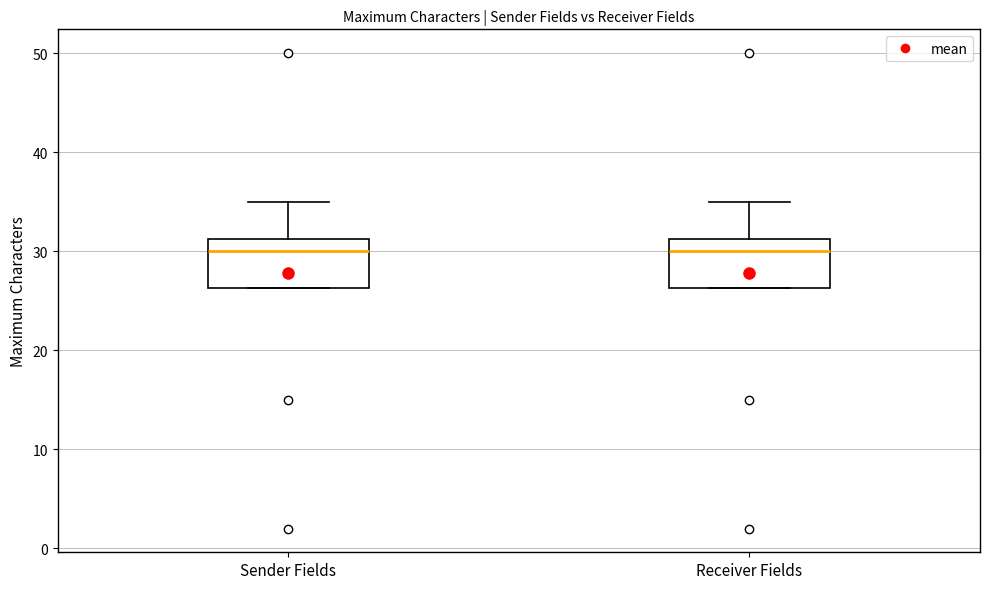

Reading left to right, read every box against the y-axis: the position of its median line, the range the box covers, and the ends of its whiskers. The values are not printed on the chart, so give them approximately, as read against the axis.

Sender Fields: median 30, box 26 to 31, whiskers 26 to 35
Receiver Fields: median 30, box 26 to 31, whiskers 26 to 35